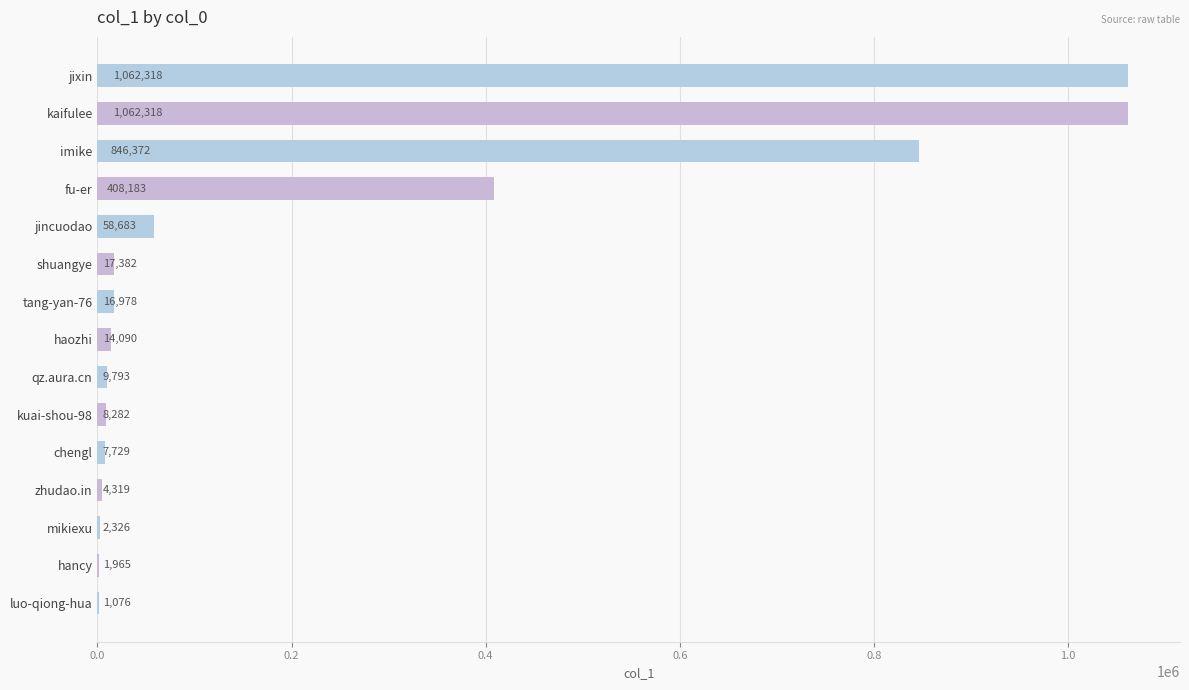

What is the maximum value shown in the chart?

1062318